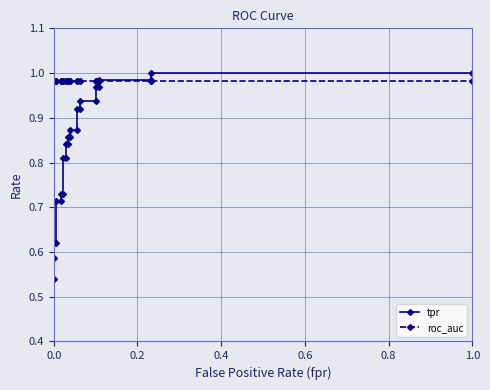

Reading right to left, list all the values displayed in this chart.

tpr: 1.0	1.0	1.0	1.0	1.0	1.0	0.9	0.9	0.9	0.9	0.9	0.9	0.9	0.9	0.8	0.8	0.8	0.8	0.7	0.7	0.7	0.7	0.6	0.6	0.6	0.5
roc_auc: 1.0	1.0	1.0	1.0	1.0	1.0	1.0	1.0	1.0	1.0	1.0	1.0	1.0	1.0	1.0	1.0	1.0	1.0	1.0	1.0	1.0	1.0	1.0	1.0	1.0	1.0